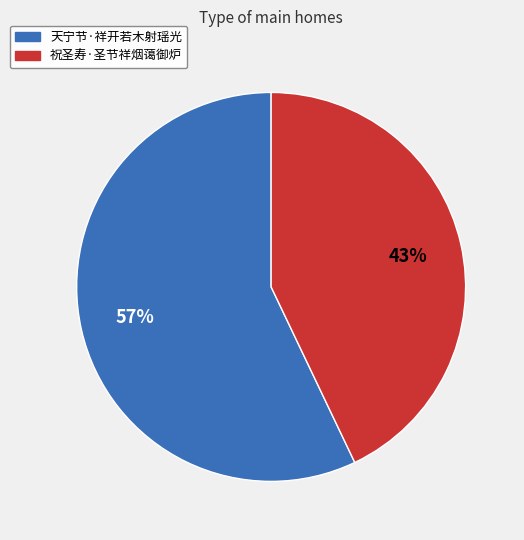

To the nearest percent, what percentage of the pie is 祝圣寿·圣节祥烟蔼御炉?

43%